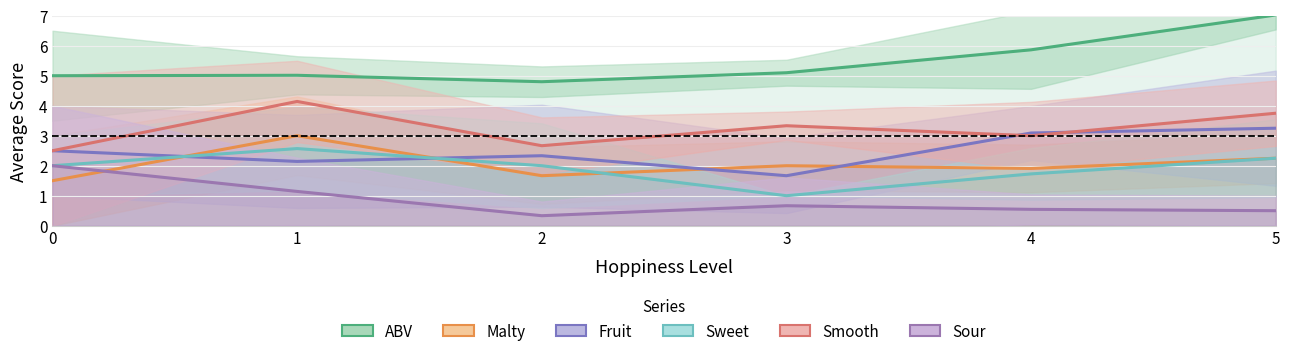

Reading right to left, extract all data points from this chart.

ABV: 7.0	5.9	5.1	4.8	5.0	5.0
Malty: 2.2	1.9	2.0	1.7	3.0	1.5
Fruit: 3.2	3.1	1.7	2.3	2.1	2.5
Sweet: 2.2	1.7	1.0	2.0	2.6	2.0
Smooth: 3.8	3.0	3.3	2.7	4.1	2.5
Sour: 0.5	0.5	0.7	0.3	1.1	2.0